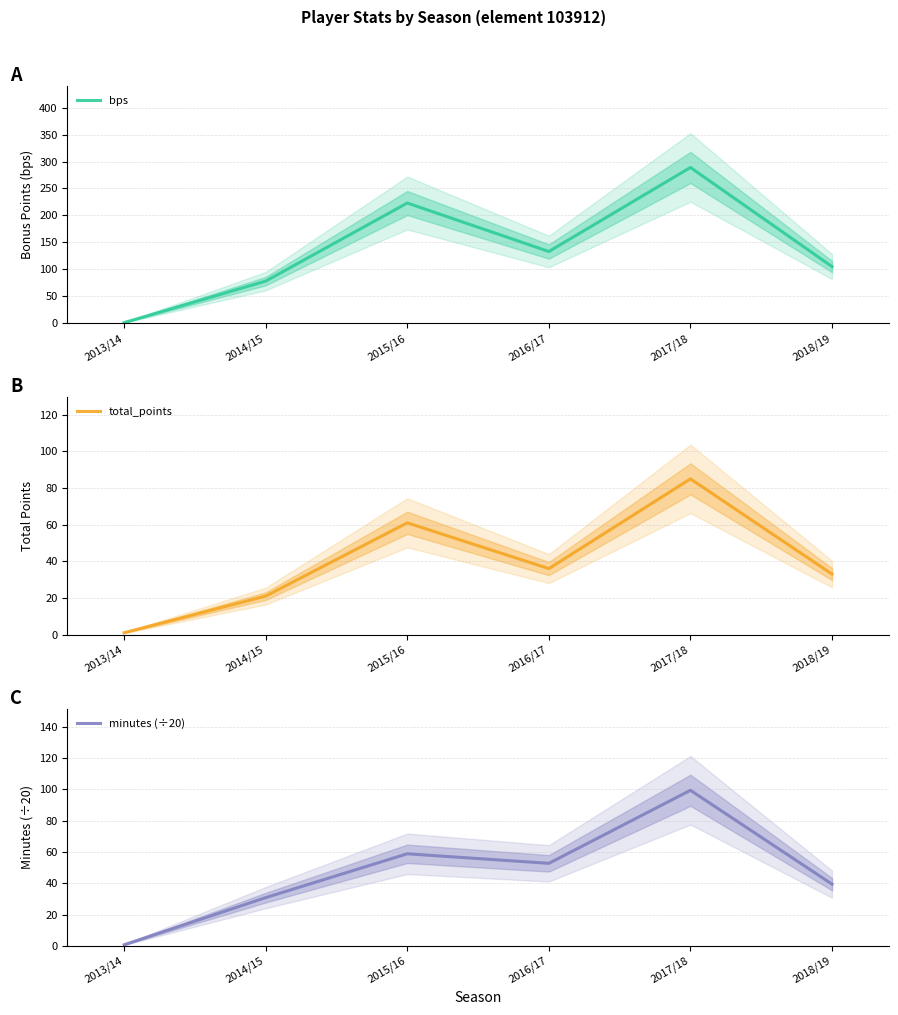

What is the sum of all total_points values?

237